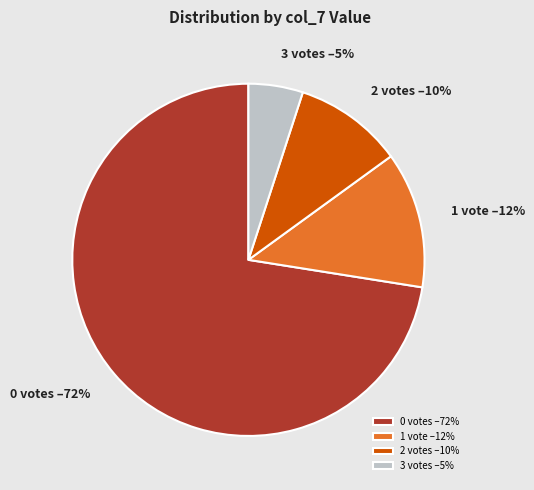

To the nearest percent, what portion does 3 votes –5% represent?

5%